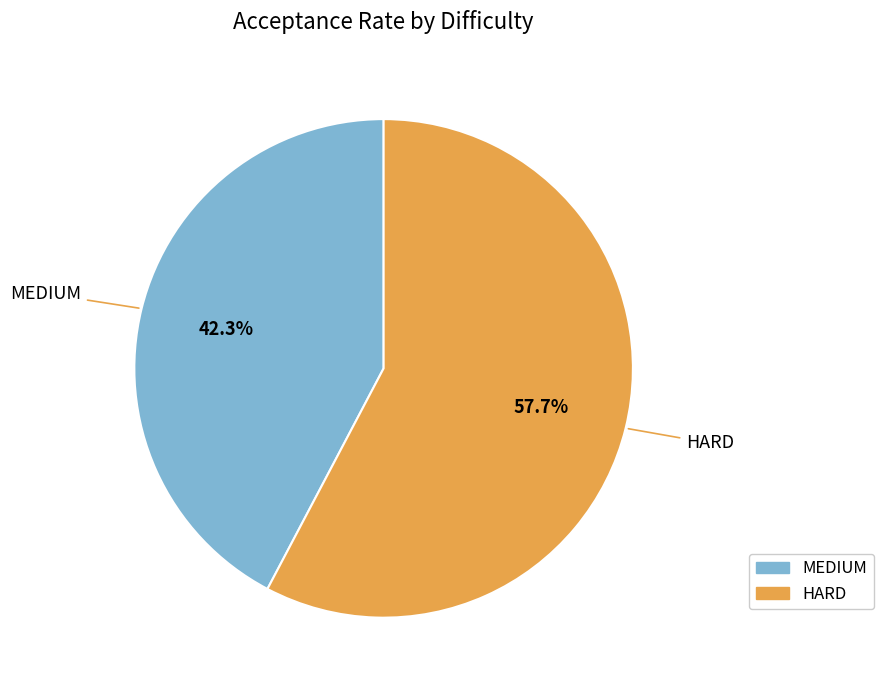

To the nearest percent, what is the average slice percentage?

50%